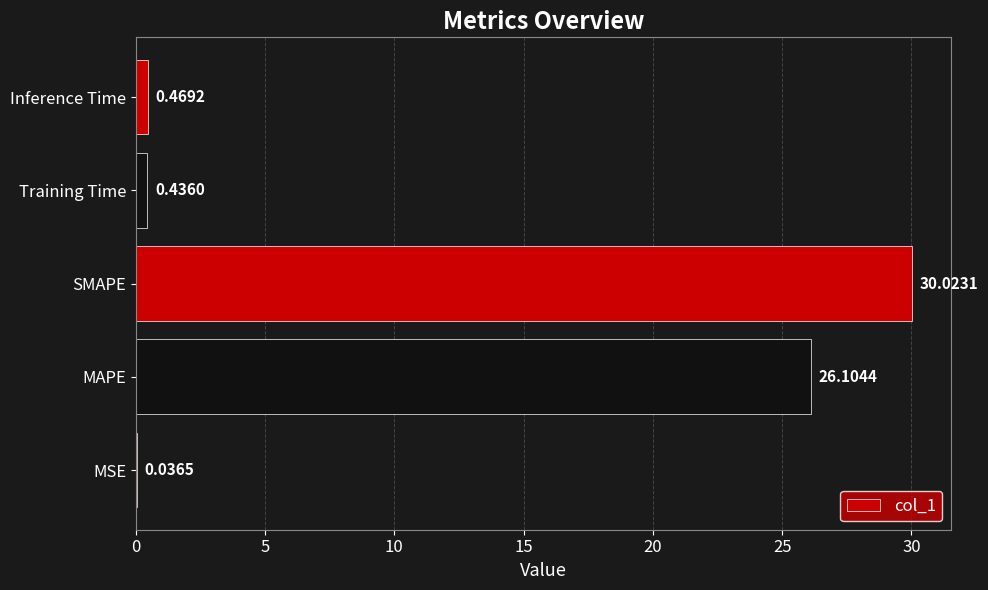

What is the change in value from MSE to MAPE?

+26.1